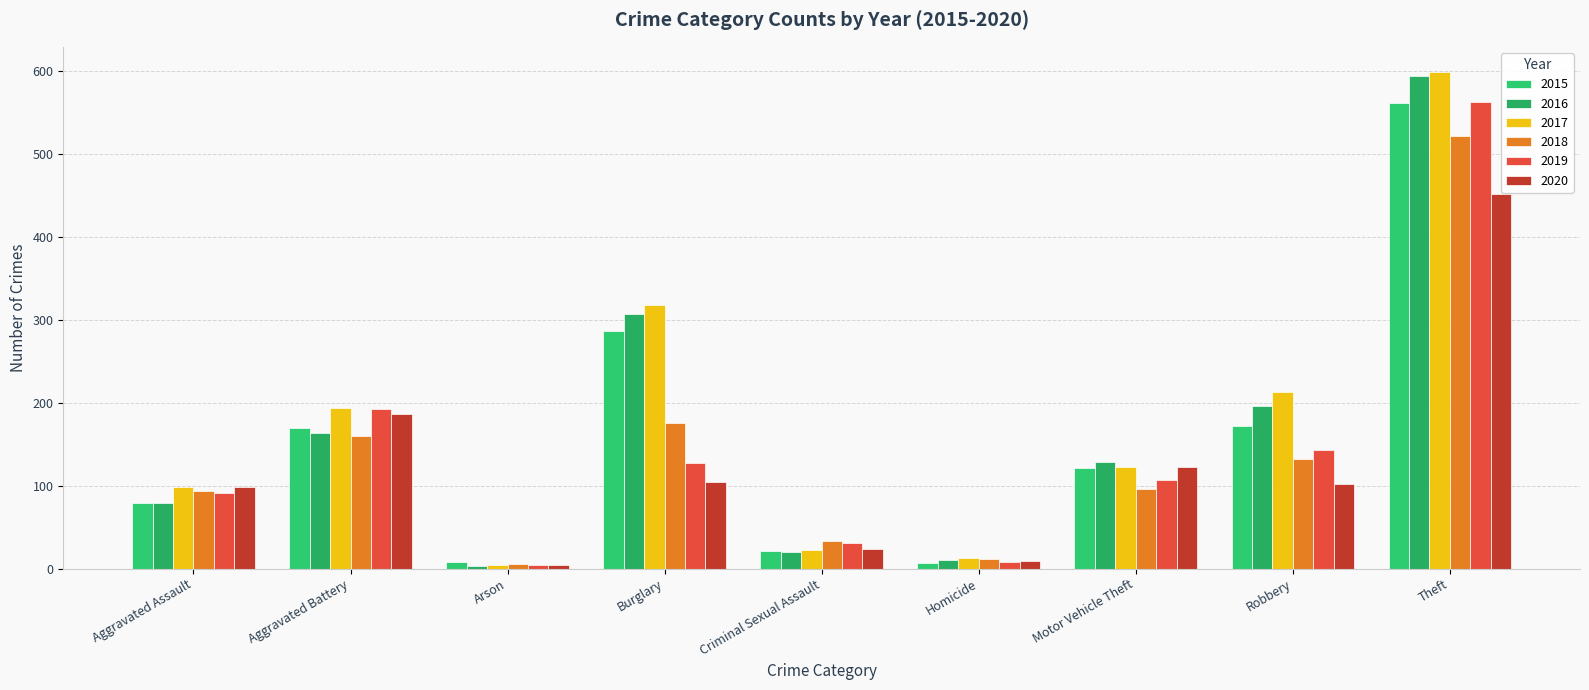

Count the number of data series in this chart.

6